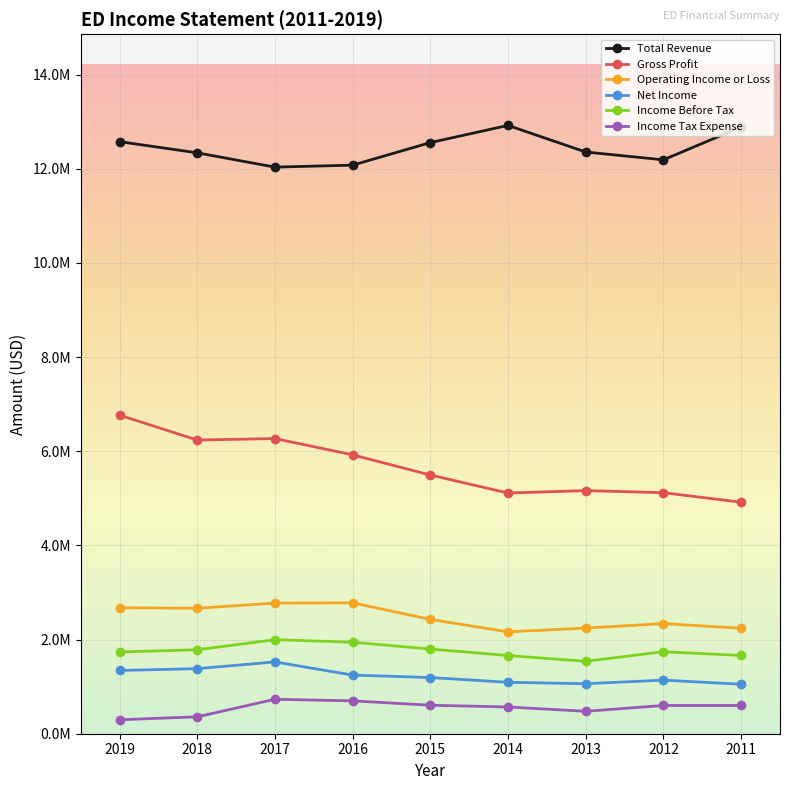

What are all the series names shown in the legend?

Total Revenue, Gross Profit, Operating Income or Loss, Net Income, Income Before Tax, Income Tax Expense